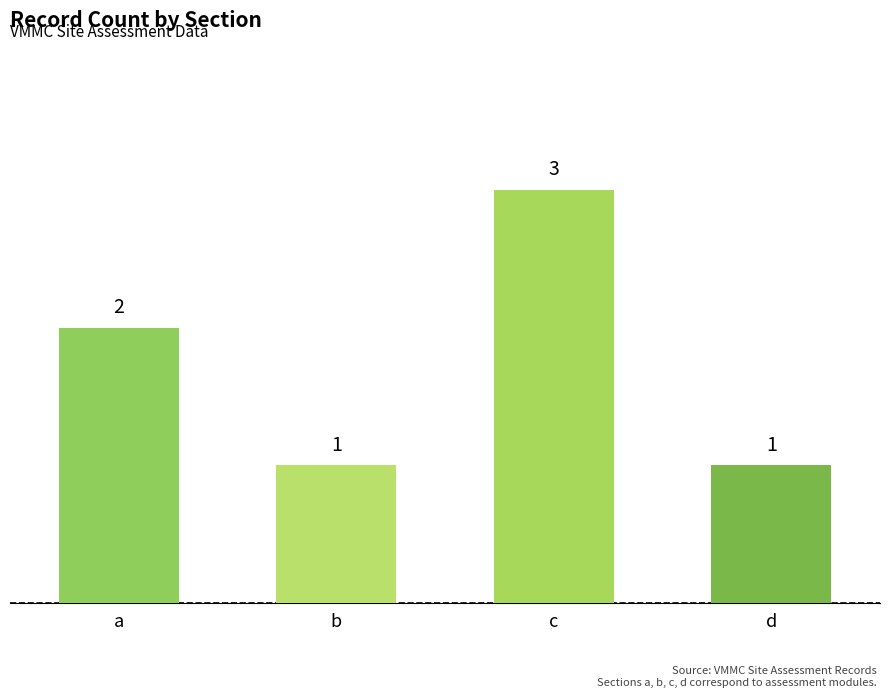

Reading right to left, transcribe all the data shown in this chart.

1	3	1	2